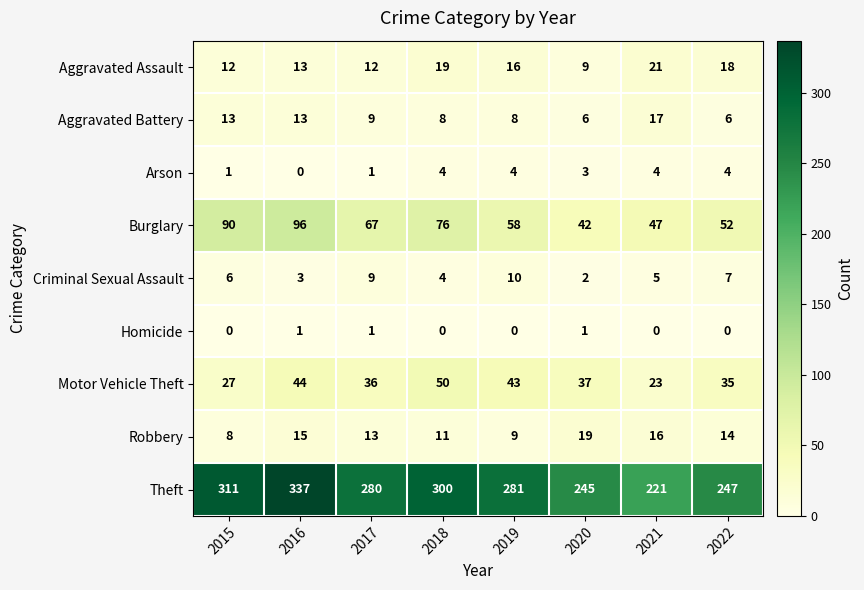

What is the difference between the maximum and minimum values in the Aggravated Assault series?

12